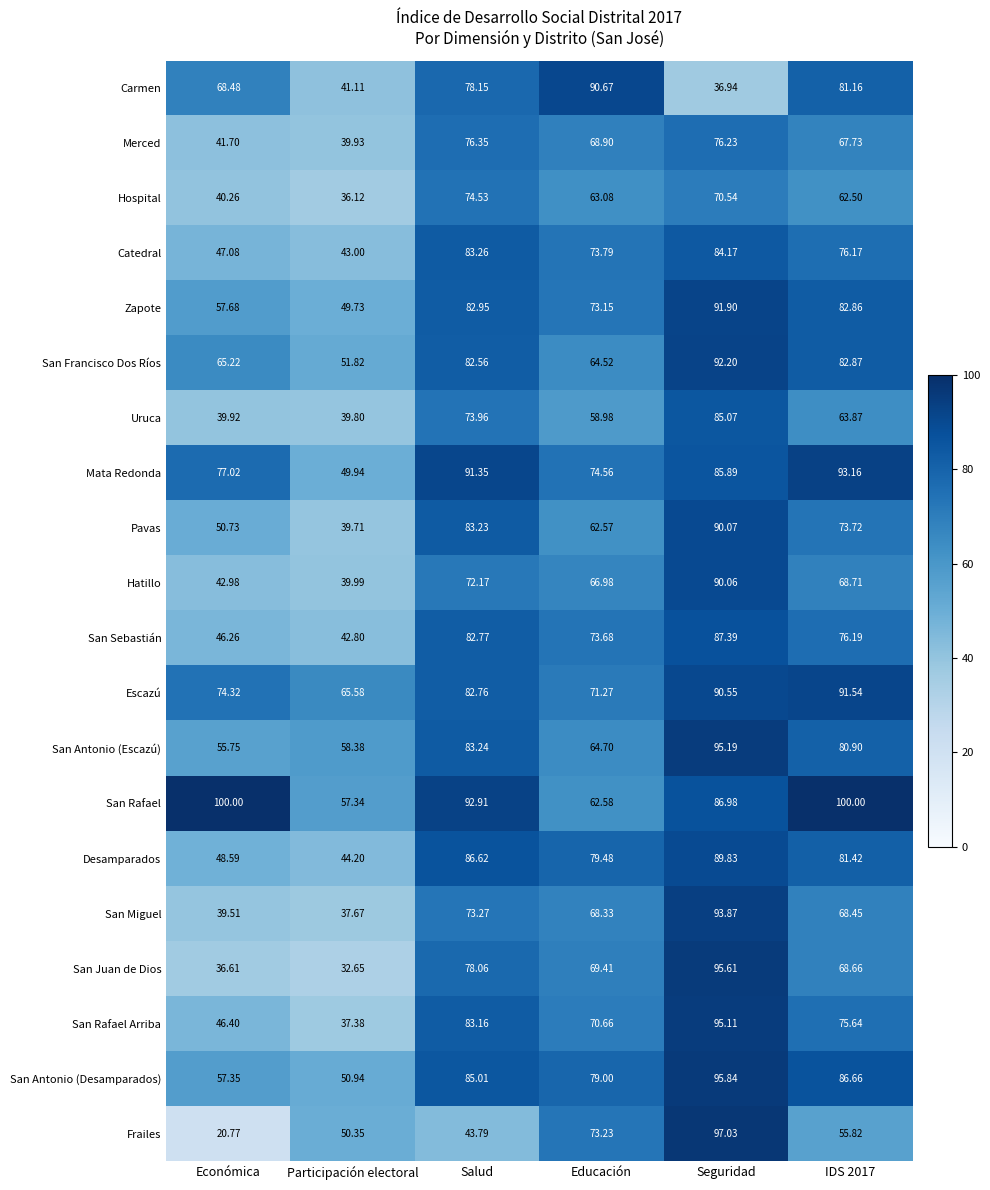

Which series has the largest total across all categories?

San Rafael